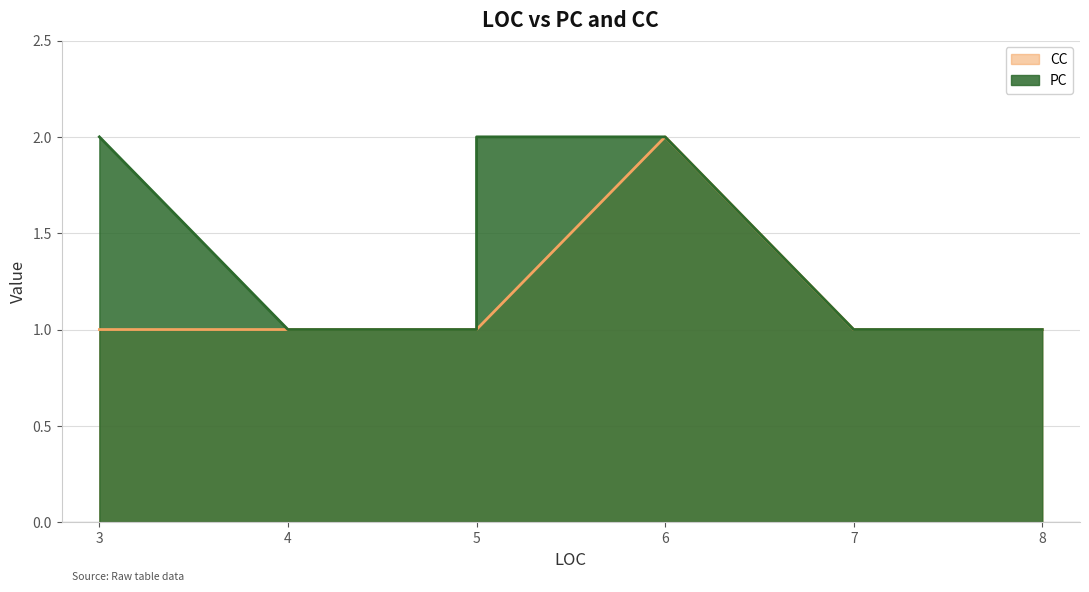

What is the total value across all series at 3?

3